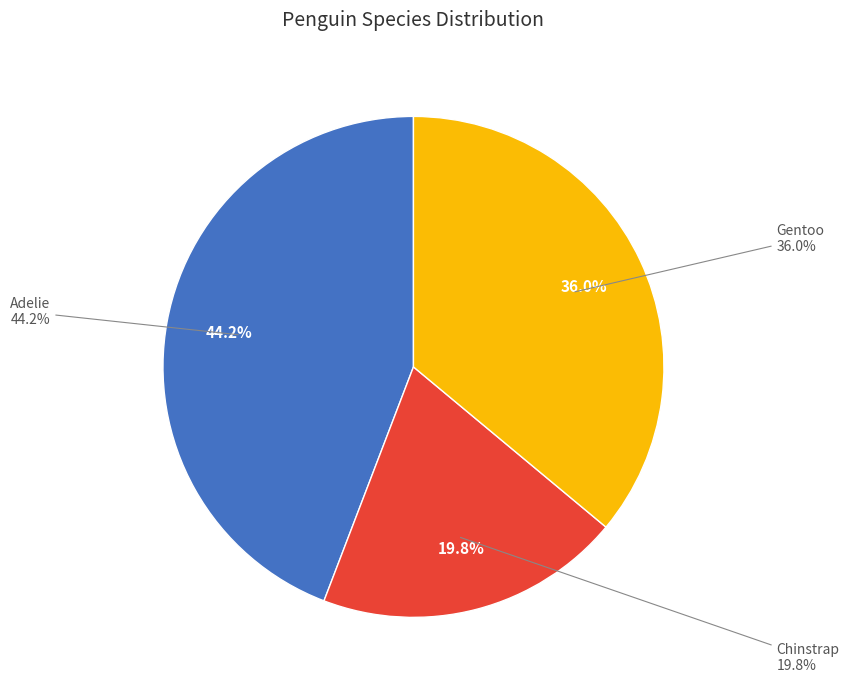

What is the majority slice?

PAL0708